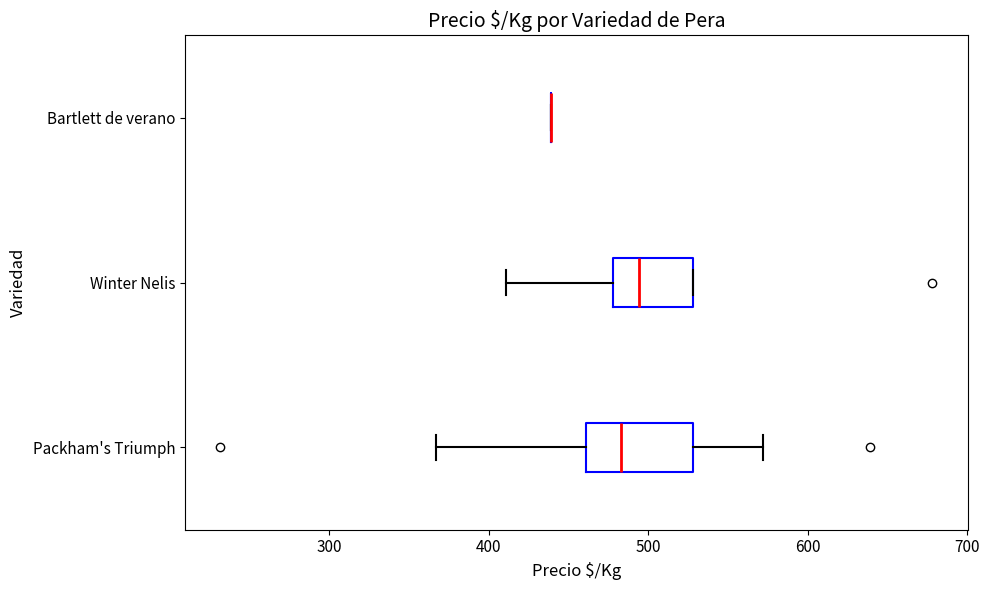

Reading bottom to top, transcribe this box plot: for each box, give where its median line is, the range the box spans, and where its two whiskers end, as read against the x-axis. The values are not printed on the chart, so give them approximately, as read against the axis.

Packham's Triumph: median 480, box 460 to 530, whiskers 370 to 570
Winter Nelis: median 490, box 480 to 530, whiskers 410 to 530
Bartlett de verano: box collapsed to a line at 440, whiskers 440 to 440